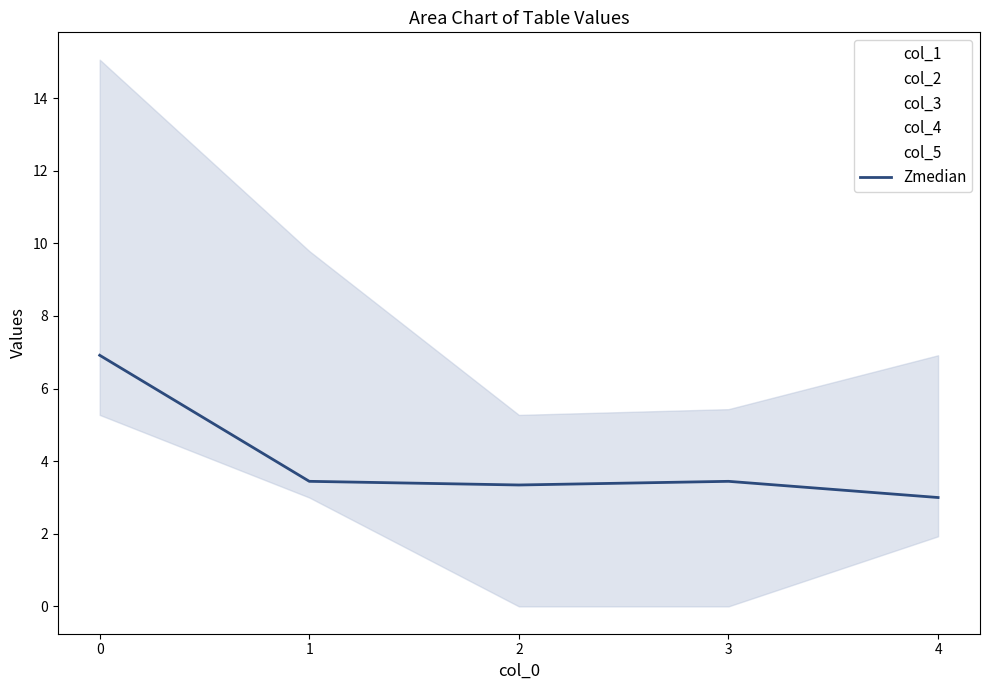

What is the average value?

4.0